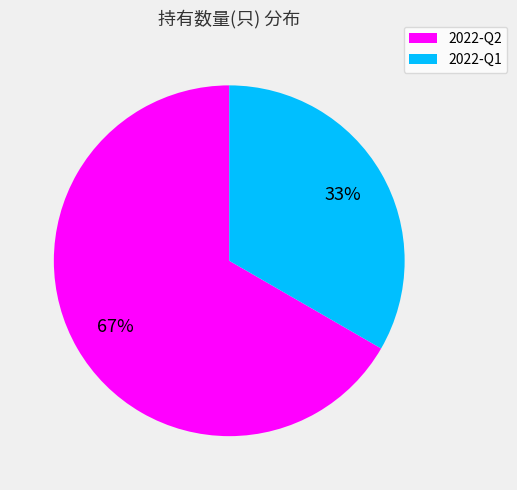

How many segments does this pie chart have?

2